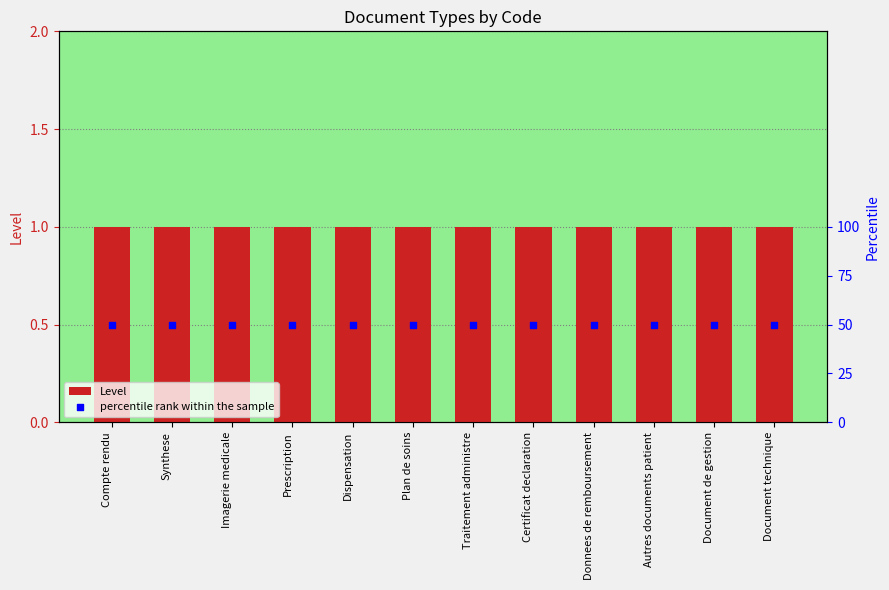

Which series has the largest total across all categories?

percentile rank within the sample